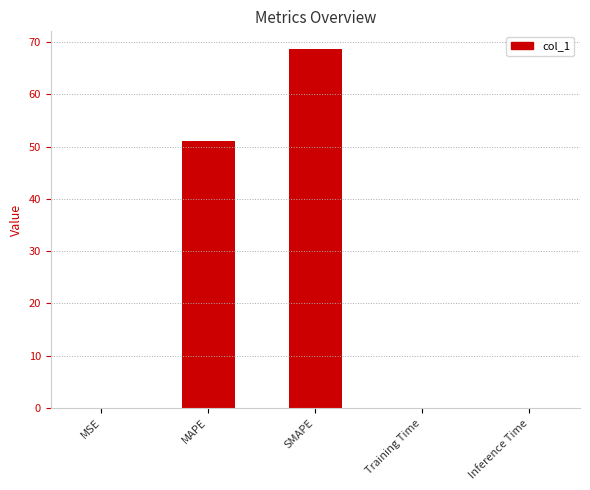

What is the change in value from MSE to MAPE?

+51.1